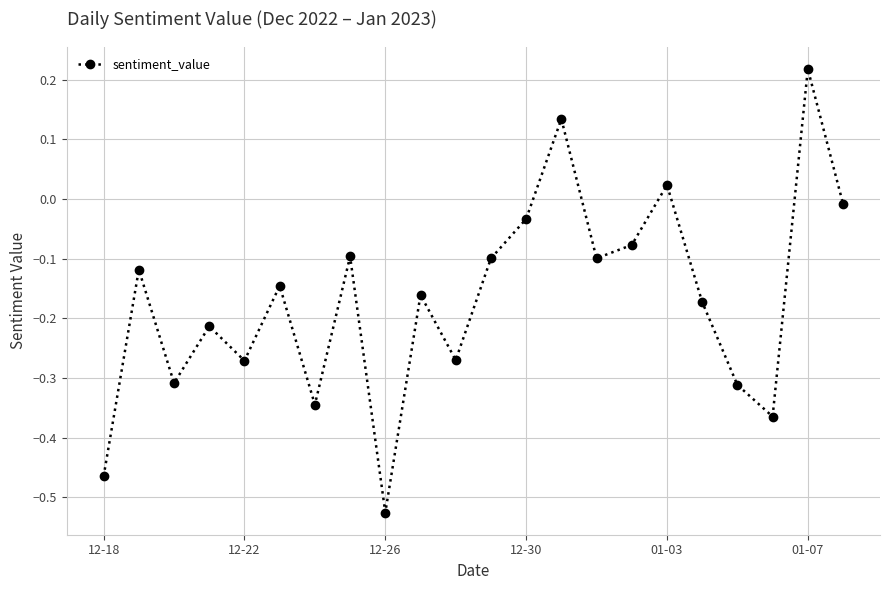

How many points are higher than both their immediate neighbors (excluding endpoints)?

8